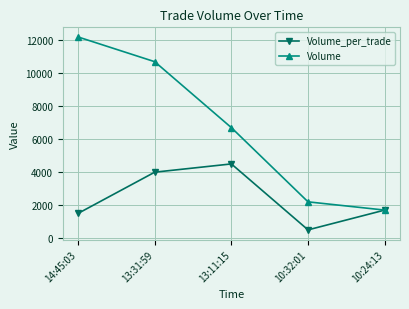

List the series in order of their overall mean, lowest first.

Volume_per_trade, Volume